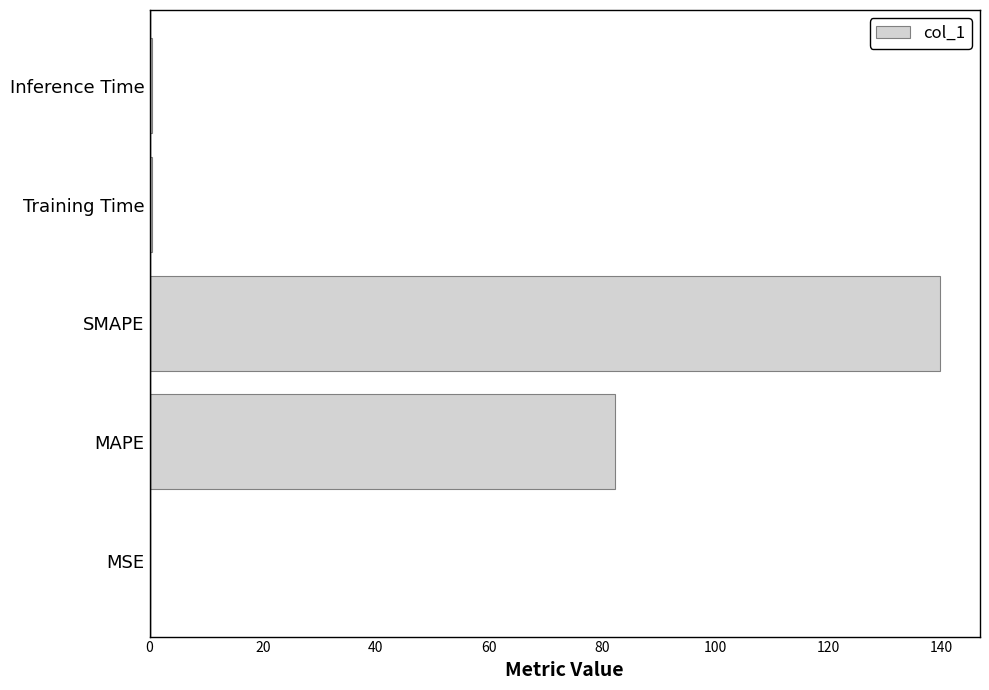

What is the sum of all values?

222.9